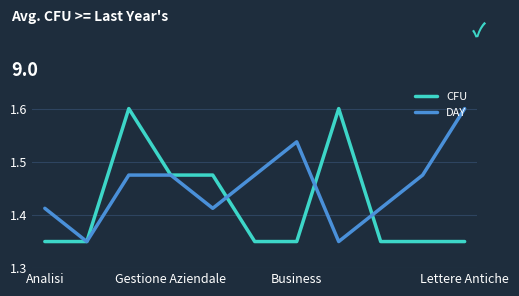

Which series has the largest total across all categories?

DAY